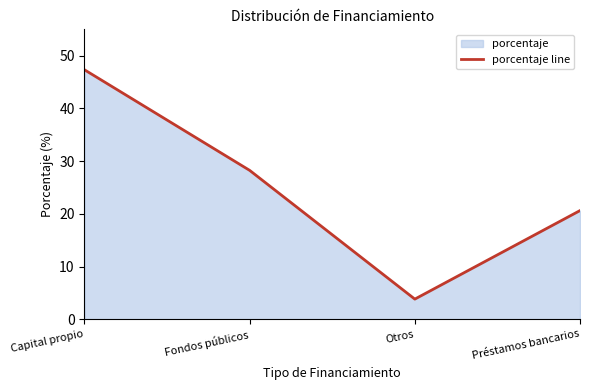

Approximately how many times larger is the value at Fondos públicos compared to Capital propio?

0.6